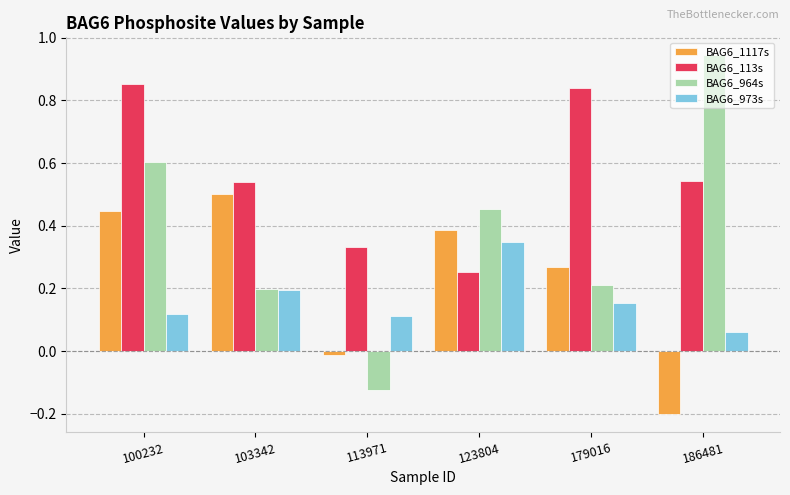

Which series has the largest total across all categories?

BAG6_113s